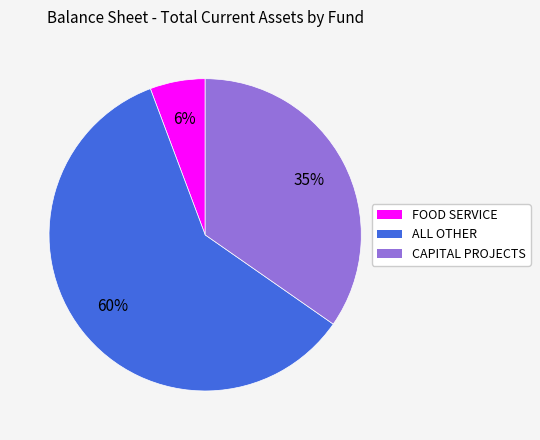

Combined, do CAPITAL PROJECTS and FOOD SERVICE account for over 50%?

No